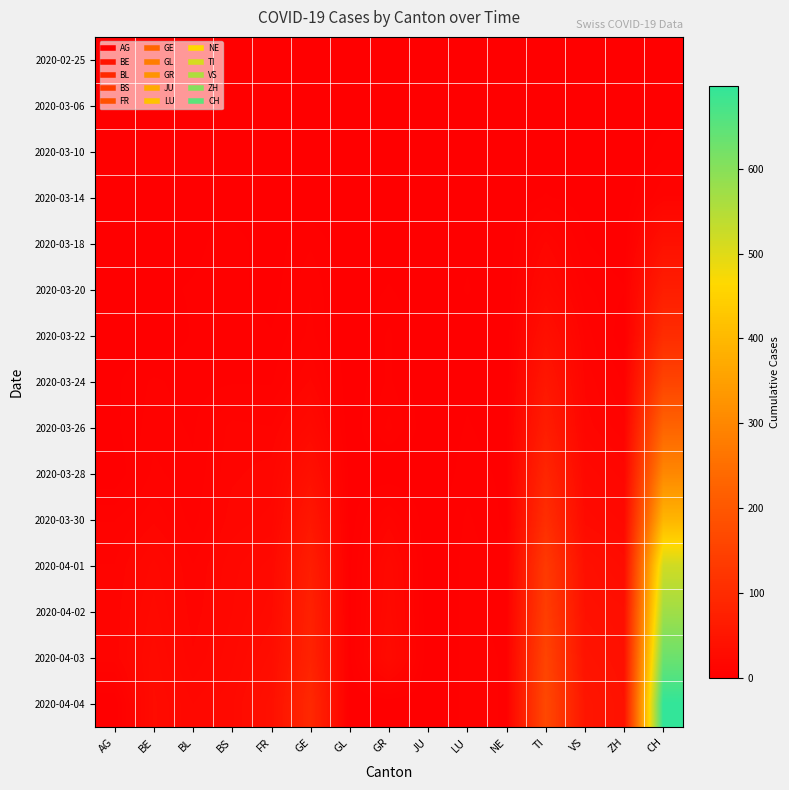

Which has a higher value, TI or ZH?

TI